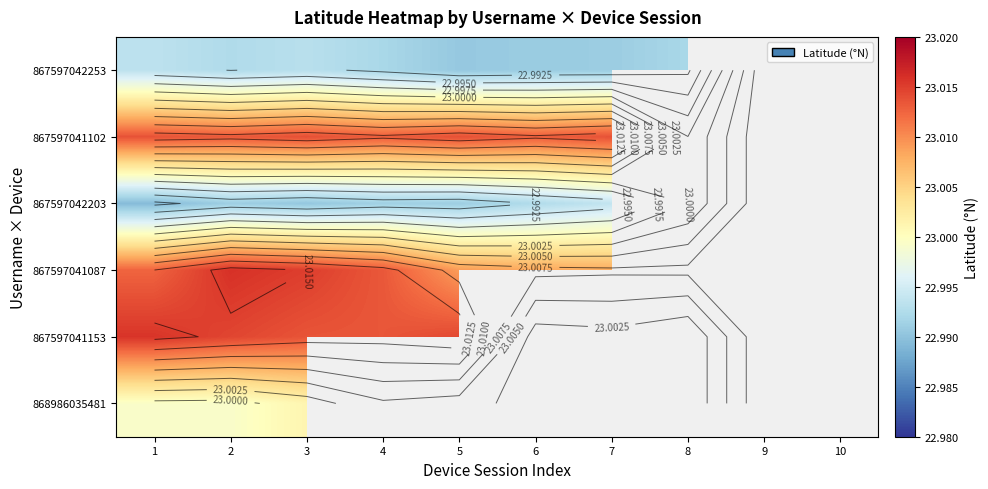

Between 1 and 3, which is larger?

1